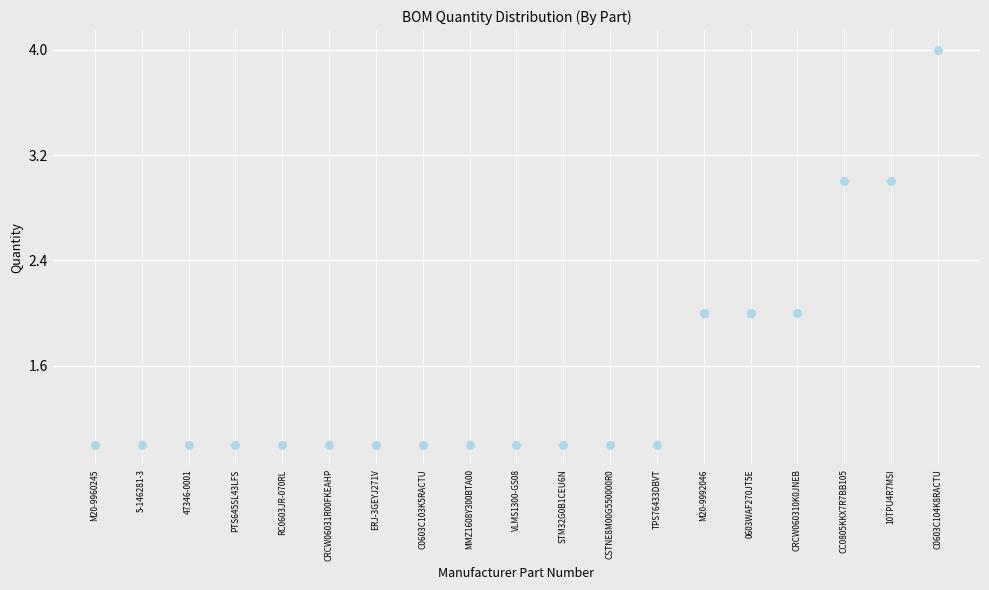

What is the range of Y values (max minus min)?

3